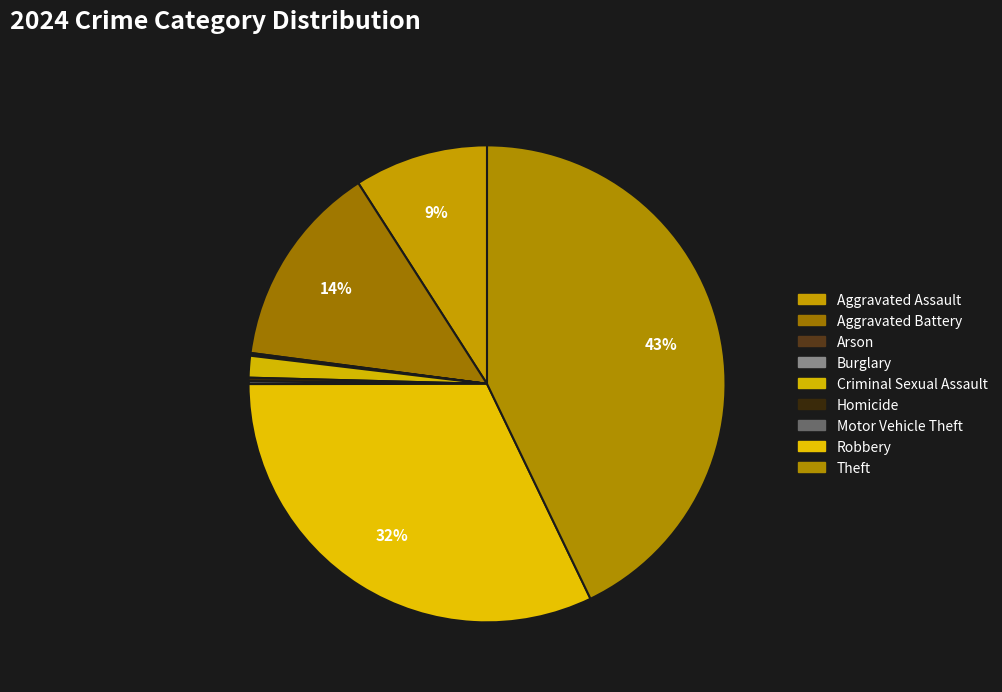

To the nearest percent, what is the average slice percentage?

11%